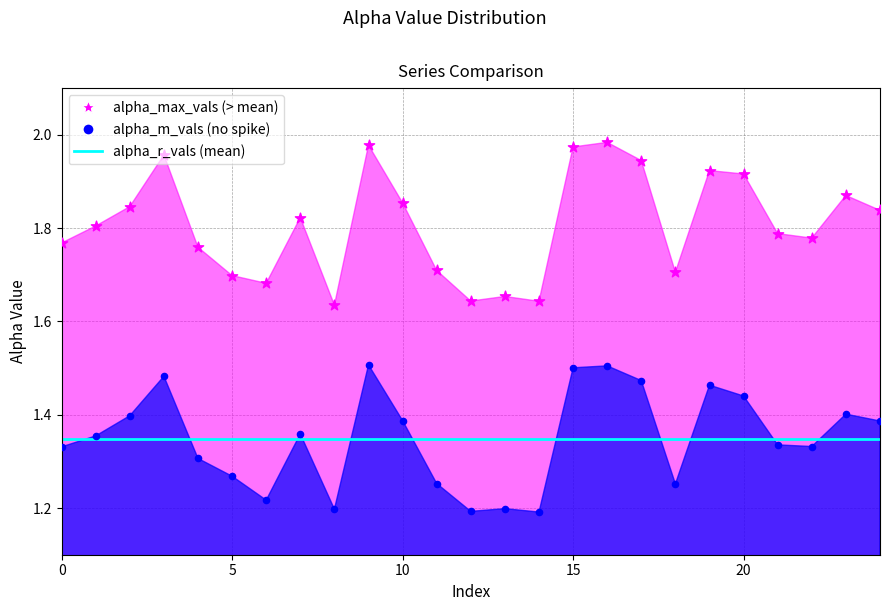

Is the value of alpha_max_vals at 4 greater than the value of alpha_m_vals at 2?

Yes